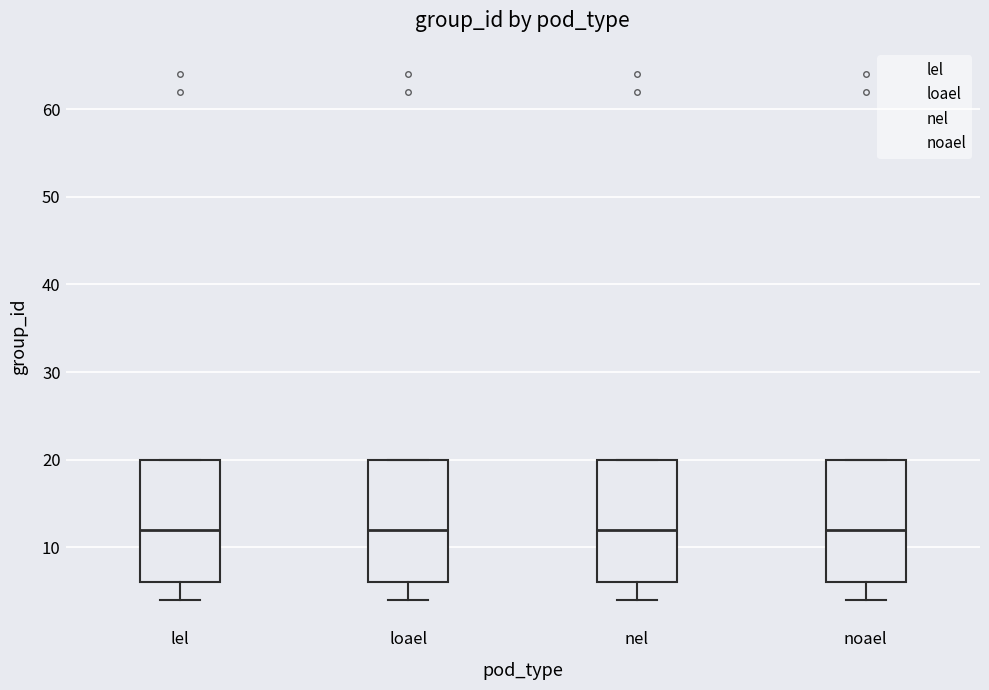

Where does the lower whisker of the box for lel end on the y-axis? The values are not printed on the chart, so give them approximately, as read against the axis.

4